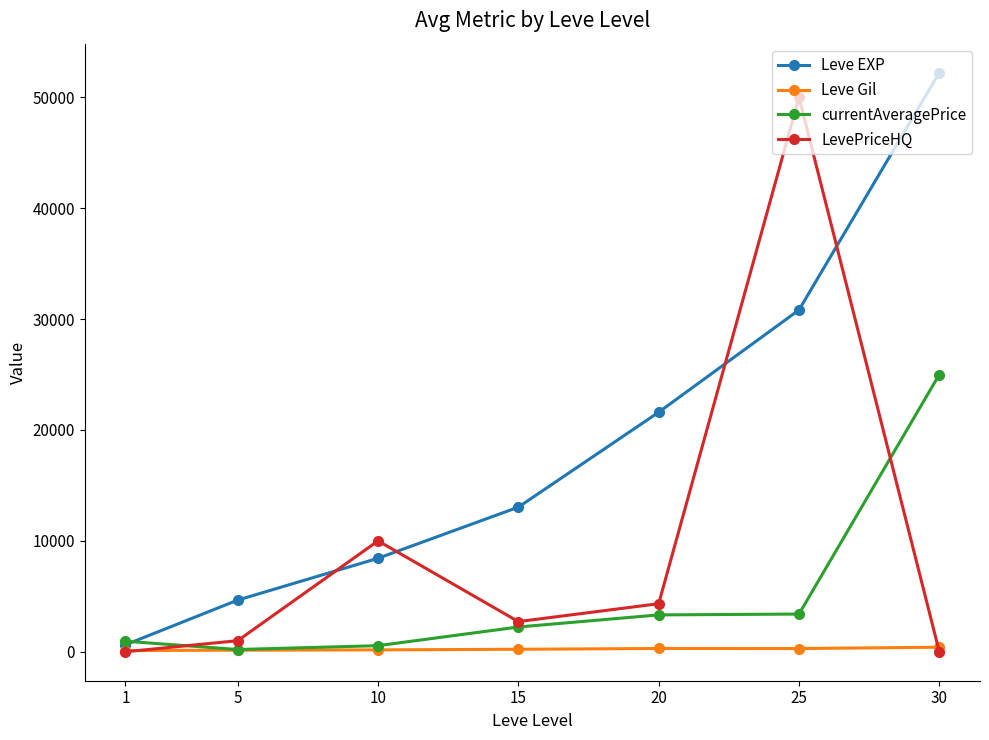

What is the sum of the Leve EXP values at 15 and 1?

13670.0